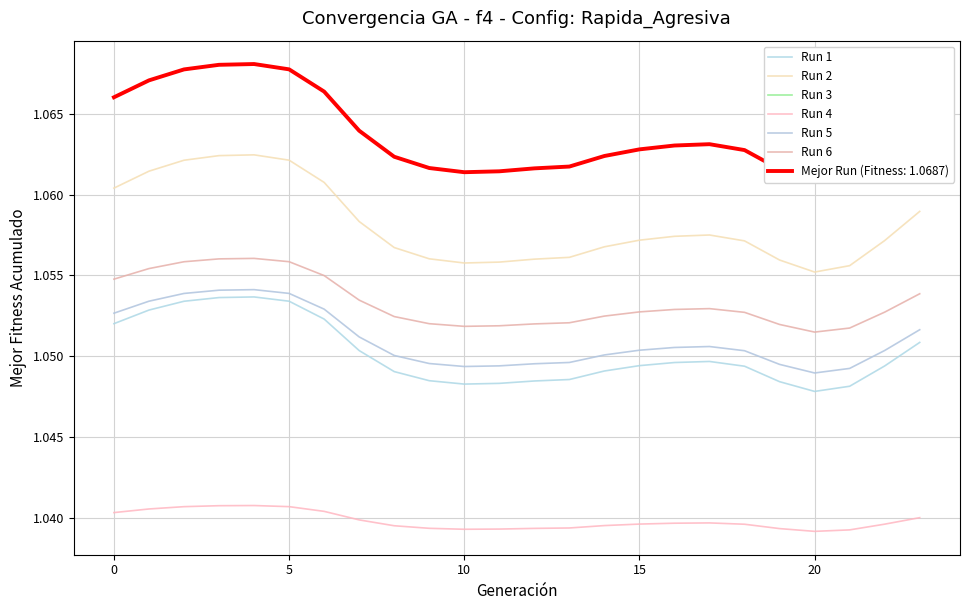

True or false: Run 1 has more than 1 interior local peaks.

True